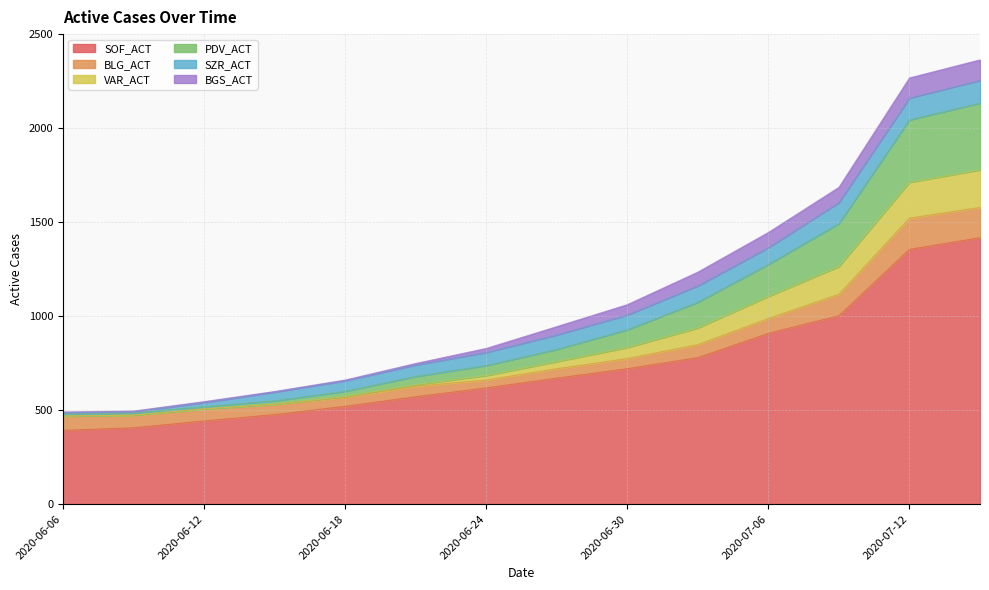

What is the maximum value for SOF_ACT?

1417